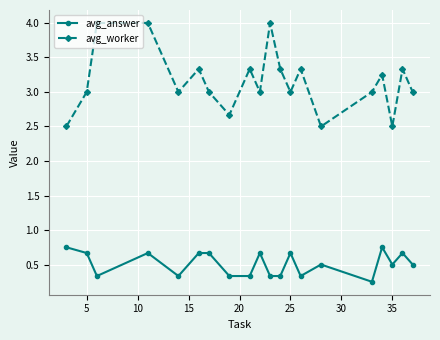

How many avg_answer values are between 0 and 1?

20